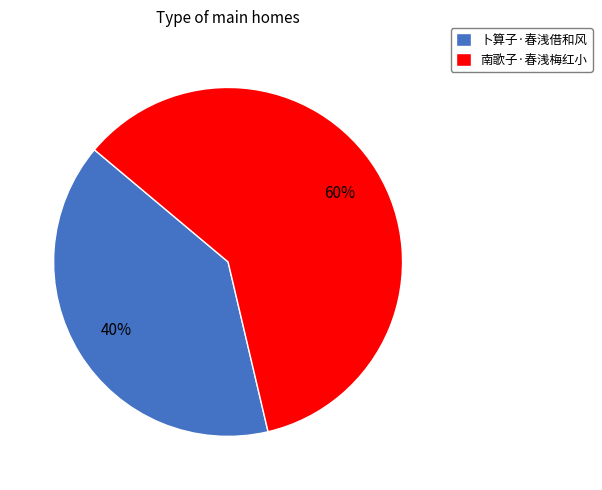

What is the smallest slice in the pie chart?

卜算子·春浅借和风